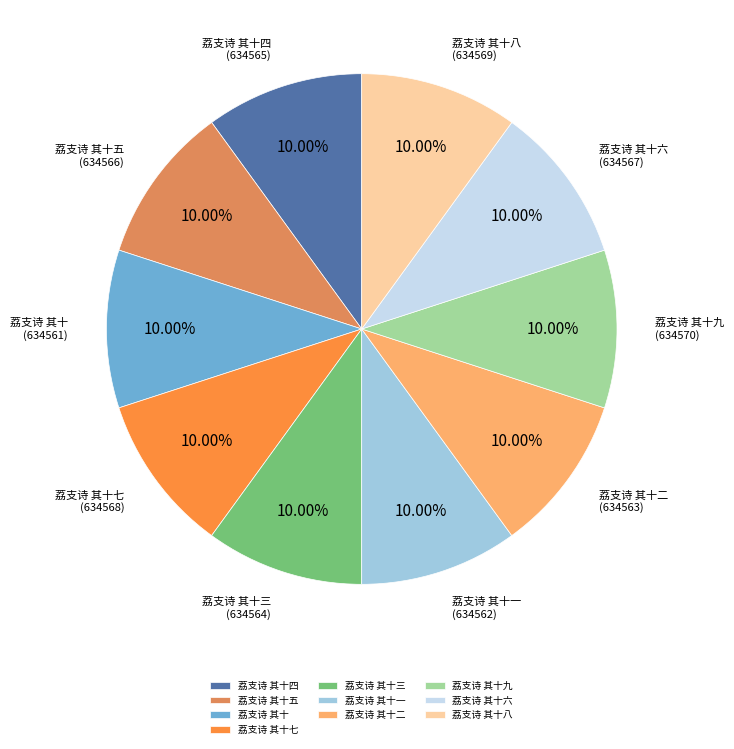

How many segments does this pie chart have?

10